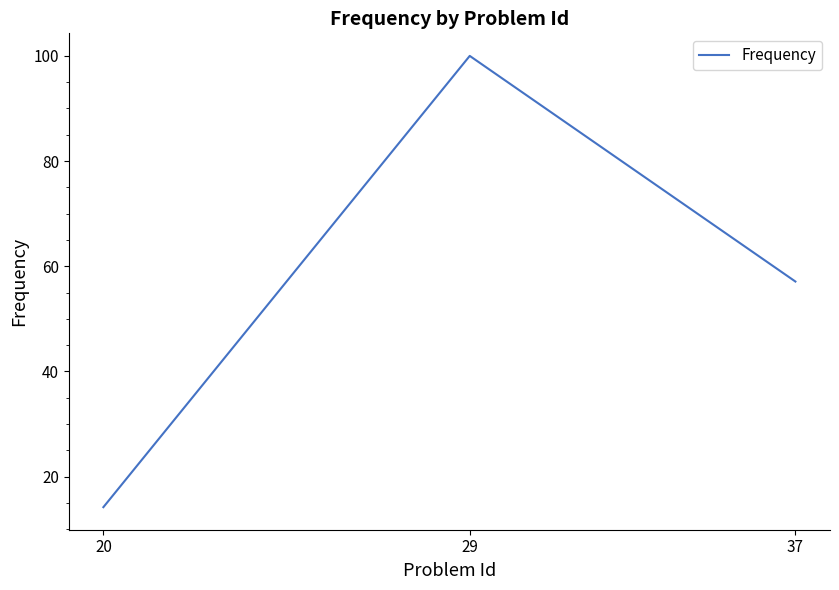

Rank the categories by value from highest to lowest.

29, 37, 20